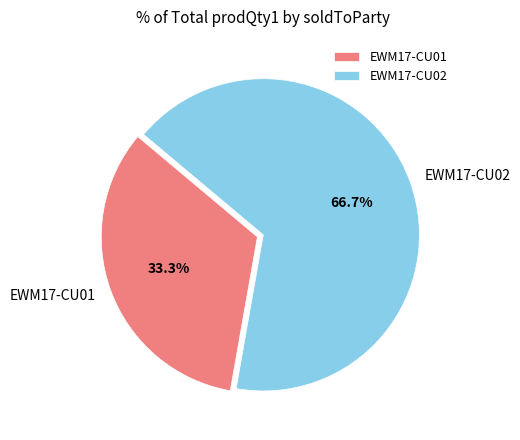

Is there any slice that represents more than half of the pie?

Yes